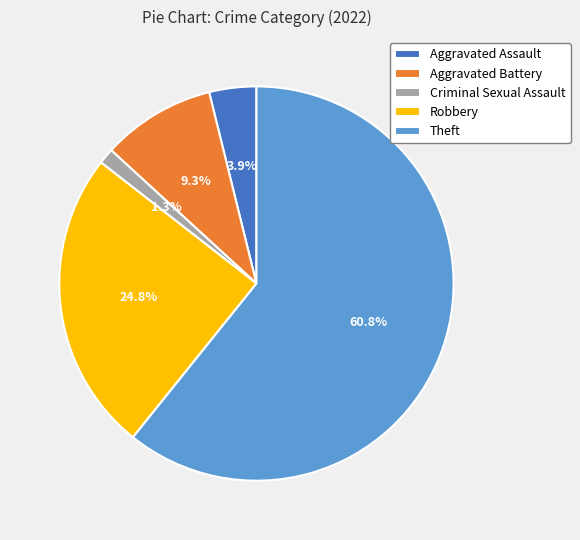

How many slices are in this pie chart?

5